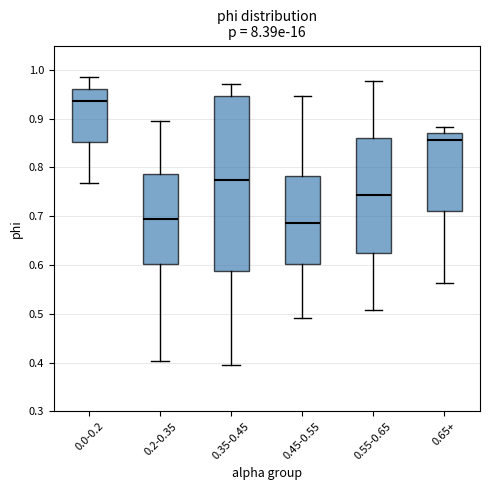

Reading left to right, transcribe this box plot: for each box, give where its median line is, the range the box spans, and where its two whiskers end, as read against the y-axis. The values are not printed on the chart, so give them approximately, as read against the axis.

0.0-0.2: median 0.94, box 0.85 to 0.96, whiskers 0.77 to 0.99
0.2-0.35: median 0.69, box 0.60 to 0.79, whiskers 0.40 to 0.90
0.35-0.45: median 0.77, box 0.59 to 0.95, whiskers 0.39 to 0.97
0.45-0.55: median 0.69, box 0.60 to 0.78, whiskers 0.49 to 0.95
0.55-0.65: median 0.74, box 0.63 to 0.86, whiskers 0.51 to 0.98
0.65+: median 0.86, box 0.71 to 0.87, whiskers 0.56 to 0.88